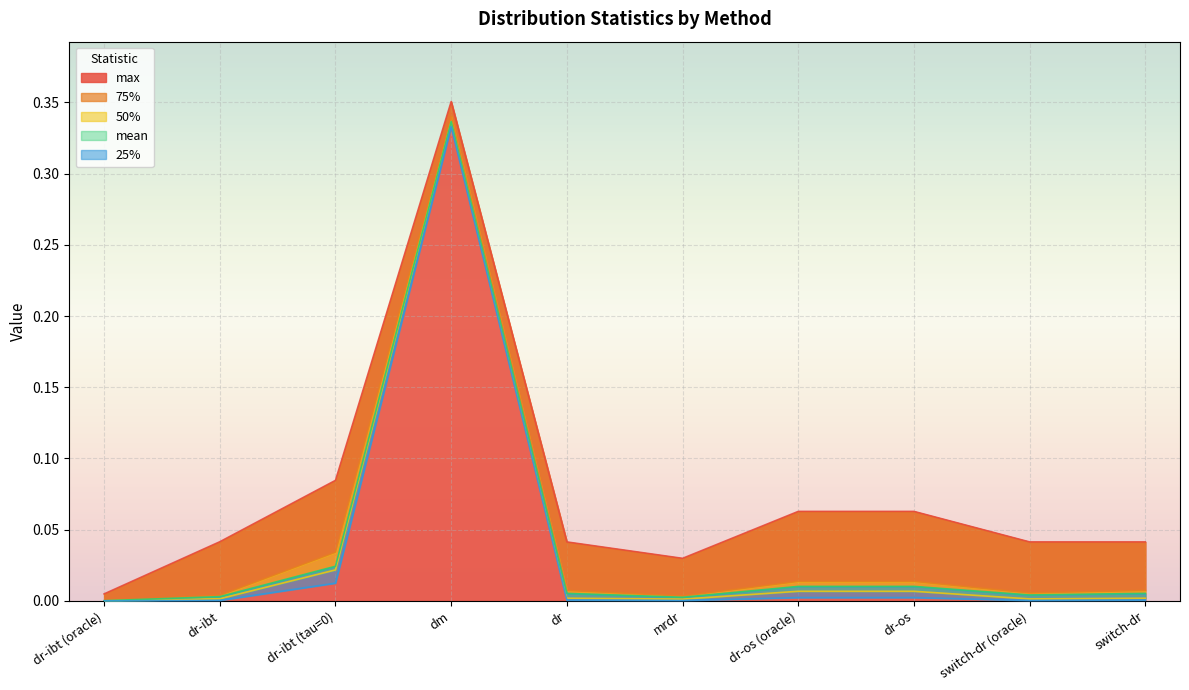

Which category has the lowest value in the max series?

dr-ibt (oracle)